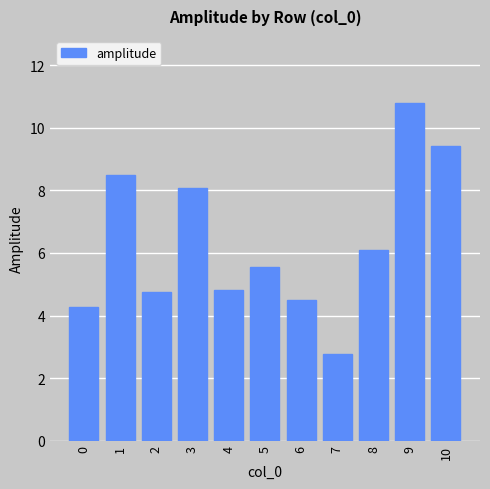

What is the smallest value displayed?

2.8